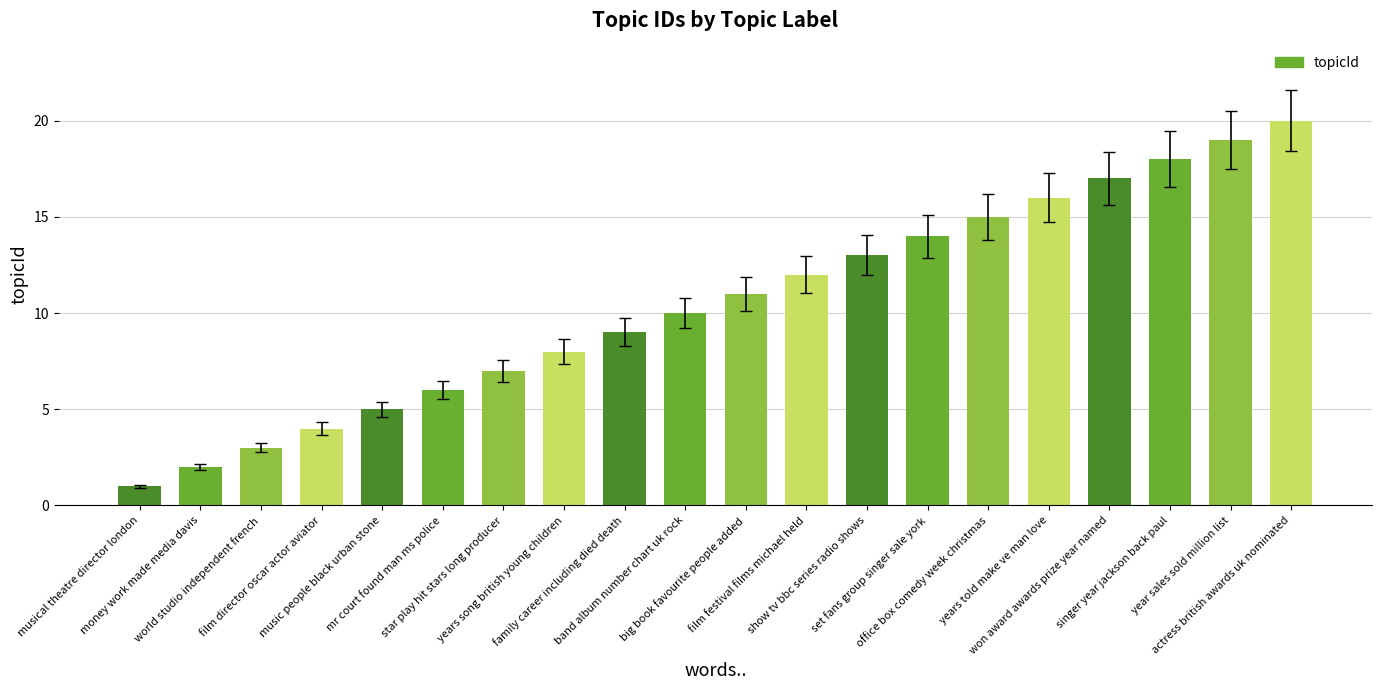

How many data points are less than 11?

10